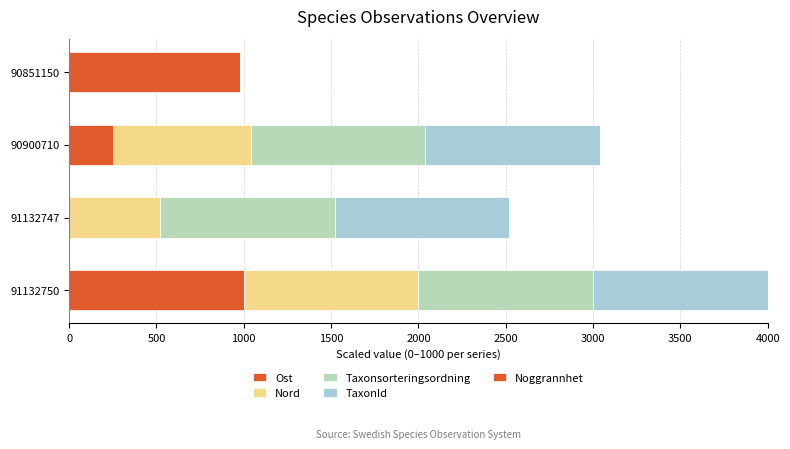

How many series are shown in this chart?

4